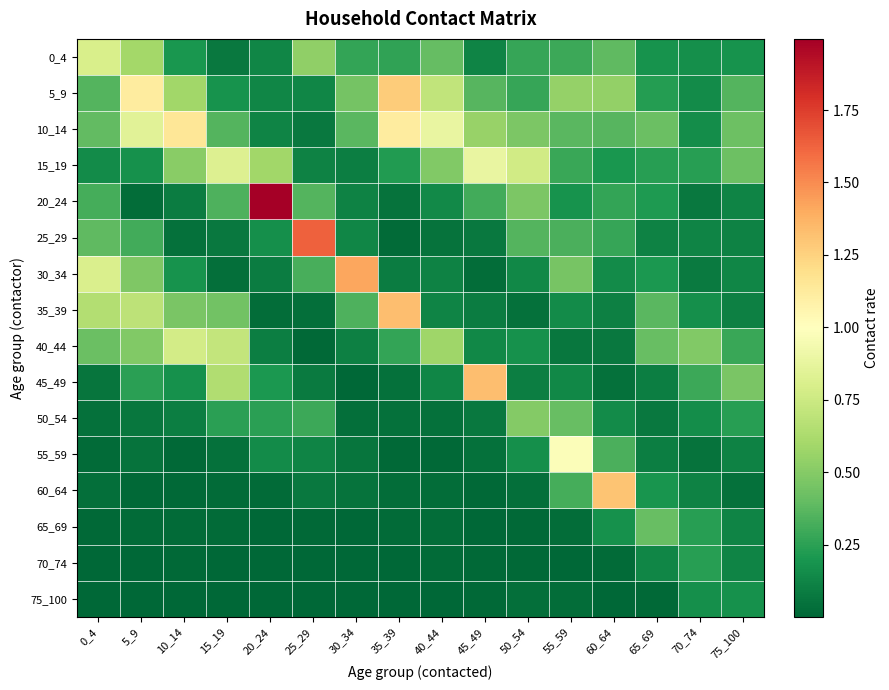

Reading right to left, what are all the values shown in this chart?

0_4: 75_100=0.2	70_74=0.2	65_69=0.2	60_64=0.4	55_59=0.3	50_54=0.3	45_49=0.1	40_44=0.4	35_39=0.3	30_34=0.3	25_29=0.5	20_24=0.1	15_19=0.1	10_14=0.2	5_9=0.6	0_4=0.8
5_9: 75_100=0.4	70_74=0.2	65_69=0.2	60_64=0.5	55_59=0.6	50_54=0.3	45_49=0.4	40_44=0.7	35_39=1.3	30_34=0.4	25_29=0.1	20_24=0.1	15_19=0.2	10_14=0.6	5_9=1.1	0_4=0.4
10_14: 75_100=0.4	70_74=0.2	65_69=0.4	60_64=0.4	55_59=0.4	50_54=0.5	45_49=0.6	40_44=0.9	35_39=1.1	30_34=0.4	25_29=0.1	20_24=0.1	15_19=0.4	10_14=1.2	5_9=0.8	0_4=0.4
15_19: 75_100=0.4	70_74=0.2	65_69=0.2	60_64=0.2	55_59=0.3	50_54=0.8	45_49=0.9	40_44=0.5	35_39=0.2	30_34=0.1	25_29=0.1	20_24=0.6	15_19=0.8	10_14=0.5	5_9=0.2	0_4=0.2
20_24: 75_100=0.1	70_74=0.1	65_69=0.2	60_64=0.3	55_59=0.2	50_54=0.5	45_49=0.3	40_44=0.1	35_39=0.1	30_34=0.1	25_29=0.4	20_24=2.0	15_19=0.3	10_14=0.1	5_9=0.0	0_4=0.3
25_29: 75_100=0.1	70_74=0.1	65_69=0.1	60_64=0.3	55_59=0.3	50_54=0.4	45_49=0.1	40_44=0.0	35_39=0.0	30_34=0.1	25_29=1.6	20_24=0.2	15_19=0.1	10_14=0.0	5_9=0.3	0_4=0.4
30_34: 75_100=0.1	70_74=0.1	65_69=0.2	60_64=0.2	55_59=0.5	50_54=0.1	45_49=0.0	40_44=0.1	35_39=0.1	30_34=1.4	25_29=0.3	20_24=0.1	15_19=0.0	10_14=0.2	5_9=0.5	0_4=0.8
35_39: 75_100=0.1	70_74=0.2	65_69=0.4	60_64=0.1	55_59=0.2	50_54=0.0	45_49=0.1	40_44=0.1	35_39=1.3	30_34=0.3	25_29=0.0	20_24=0.0	15_19=0.4	10_14=0.5	5_9=0.7	0_4=0.7
40_44: 75_100=0.3	70_74=0.5	65_69=0.4	60_64=0.1	55_59=0.1	50_54=0.2	45_49=0.1	40_44=0.6	35_39=0.3	30_34=0.1	25_29=0.0	20_24=0.1	15_19=0.7	10_14=0.8	5_9=0.5	0_4=0.4
45_49: 75_100=0.5	70_74=0.3	65_69=0.1	60_64=0.0	55_59=0.1	50_54=0.1	45_49=1.3	40_44=0.1	35_39=0.0	30_34=0.0	25_29=0.1	20_24=0.2	15_19=0.6	10_14=0.2	5_9=0.2	0_4=0.1
50_54: 75_100=0.2	70_74=0.2	65_69=0.1	60_64=0.2	55_59=0.4	50_54=0.5	45_49=0.1	40_44=0.0	35_39=0.0	30_34=0.0	25_29=0.3	20_24=0.2	15_19=0.2	10_14=0.1	5_9=0.1	0_4=0.0
55_59: 75_100=0.1	70_74=0.1	65_69=0.1	60_64=0.3	55_59=1.0	50_54=0.2	45_49=0.0	40_44=0.0	35_39=0.0	30_34=0.1	25_29=0.1	20_24=0.2	15_19=0.0	10_14=0.0	5_9=0.0	0_4=0.0
60_64: 75_100=0.0	70_74=0.1	65_69=0.2	60_64=1.3	55_59=0.3	50_54=0.0	45_49=0.0	40_44=0.0	35_39=0.0	30_34=0.0	25_29=0.1	20_24=0.0	15_19=0.0	10_14=0.0	5_9=0.0	0_4=0.0
65_69: 75_100=0.1	70_74=0.2	65_69=0.4	60_64=0.2	55_59=0.0	50_54=0.0	45_49=0.0	40_44=0.0	35_39=0.0	30_34=0.0	25_29=0.0	20_24=0.0	15_19=0.0	10_14=0.0	5_9=0.0	0_4=0.0
70_74: 75_100=0.1	70_74=0.2	65_69=0.1	60_64=0.0	55_59=0.0	50_54=0.0	45_49=0.0	40_44=0.0	35_39=0.0	30_34=0.0	25_29=0.0	20_24=0.0	15_19=0.0	10_14=0.0	5_9=0.0	0_4=0.0
75_100: 75_100=0.2	70_74=0.2	65_69=0.0	60_64=0.0	55_59=0.0	50_54=0.0	45_49=0.0	40_44=0.0	35_39=0.0	30_34=0.0	25_29=0.0	20_24=0.0	15_19=0.0	10_14=0.0	5_9=0.0	0_4=0.0